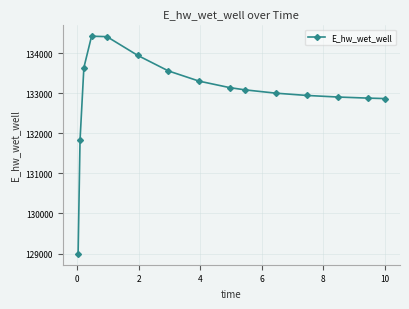

What is the maximum value shown in the chart?

134419.7